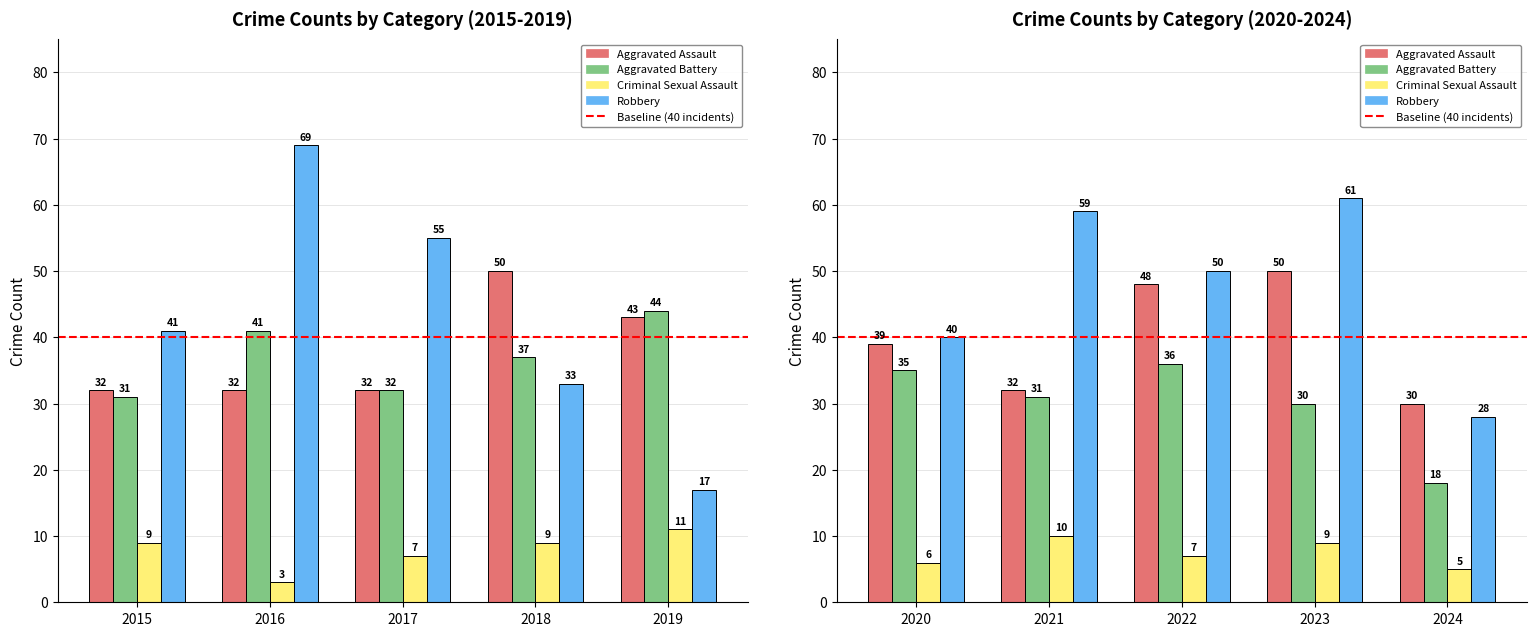

What are all the series names shown in the legend?

Aggravated Assault, Aggravated Battery, Criminal Sexual Assault, Robbery